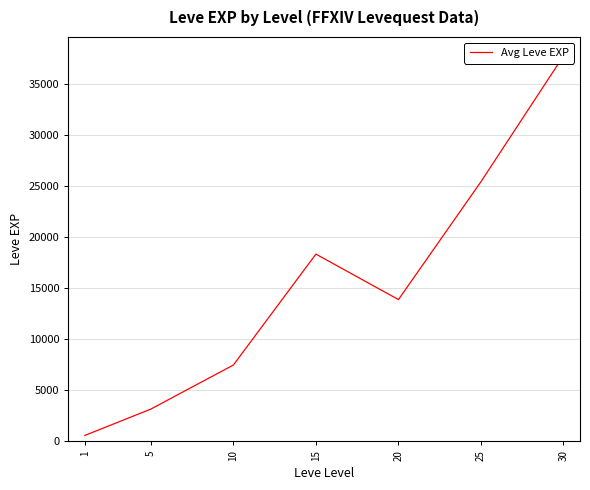

List the labels in order of value, largest first.

30, 25, 15, 20, 10, 5, 1